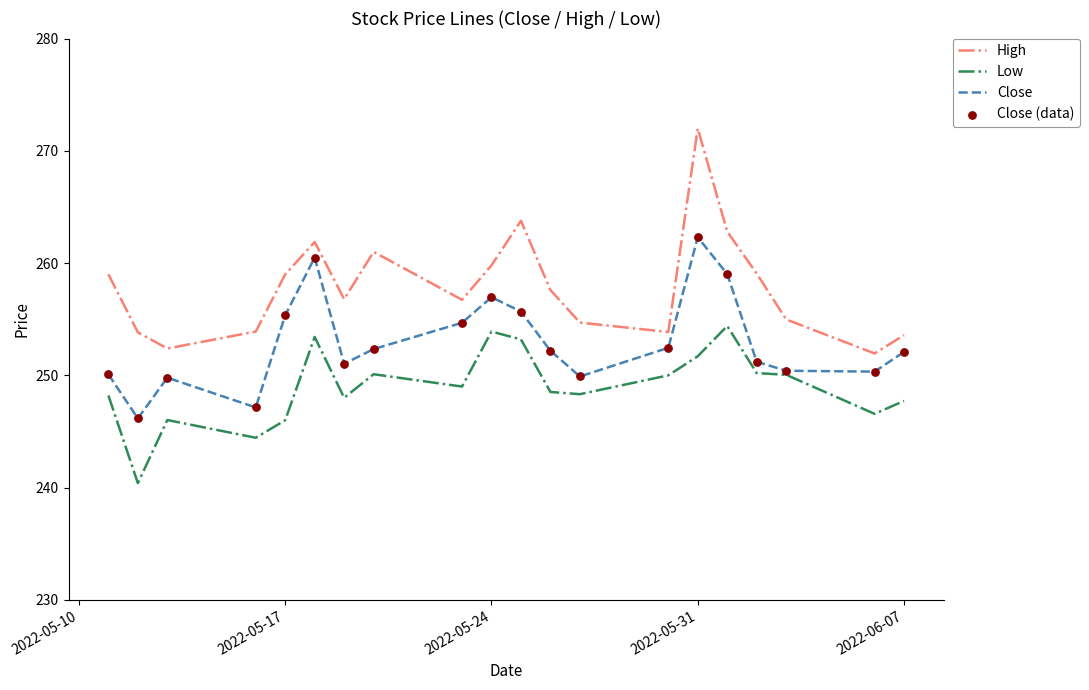

True or false: High and Low intersect in this chart.

False